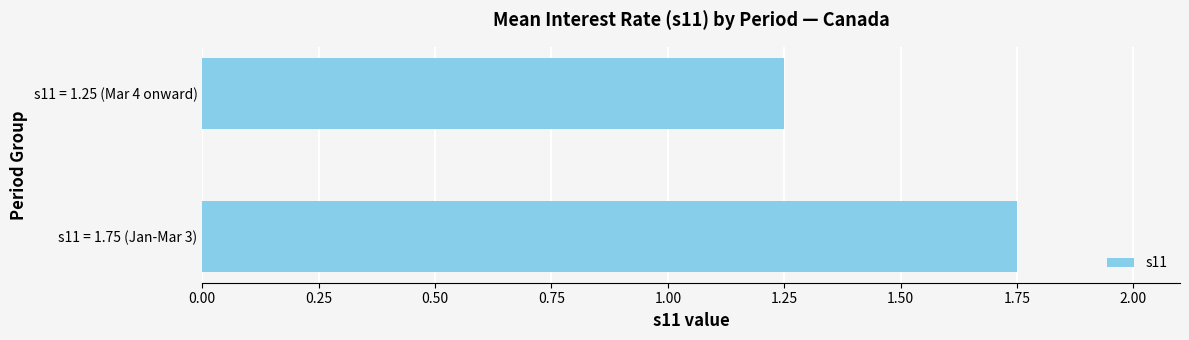

Rank the categories by value from highest to lowest.

s11 = 1.75 (Jan-Mar 3), s11 = 1.25 (Mar 4 onward)